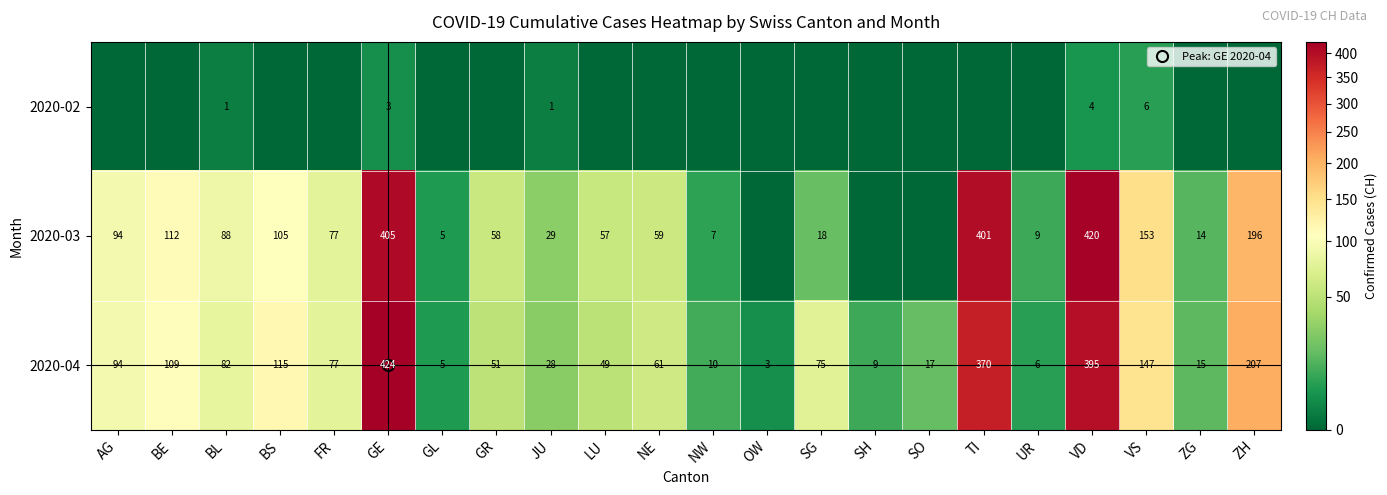

Which category has the lowest value in the 2020-02 series?

AG